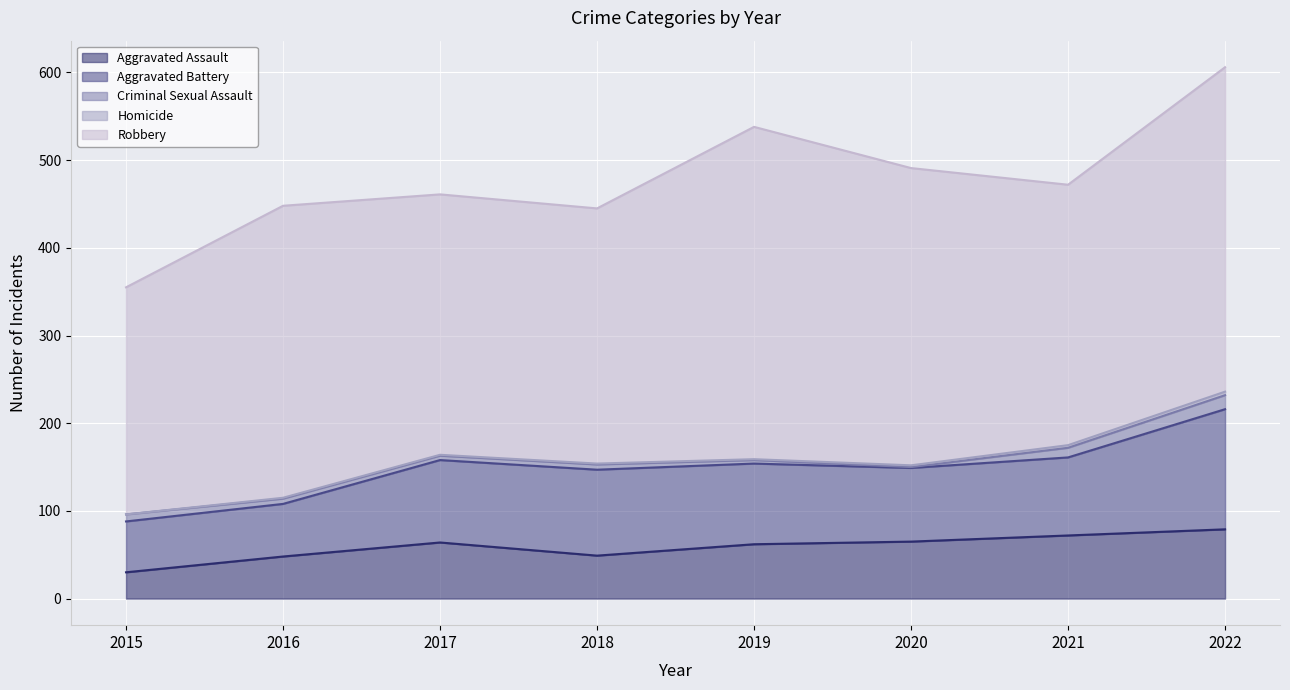

The value of Criminal Sexual Assault at 2021 is 6. True or false?

False